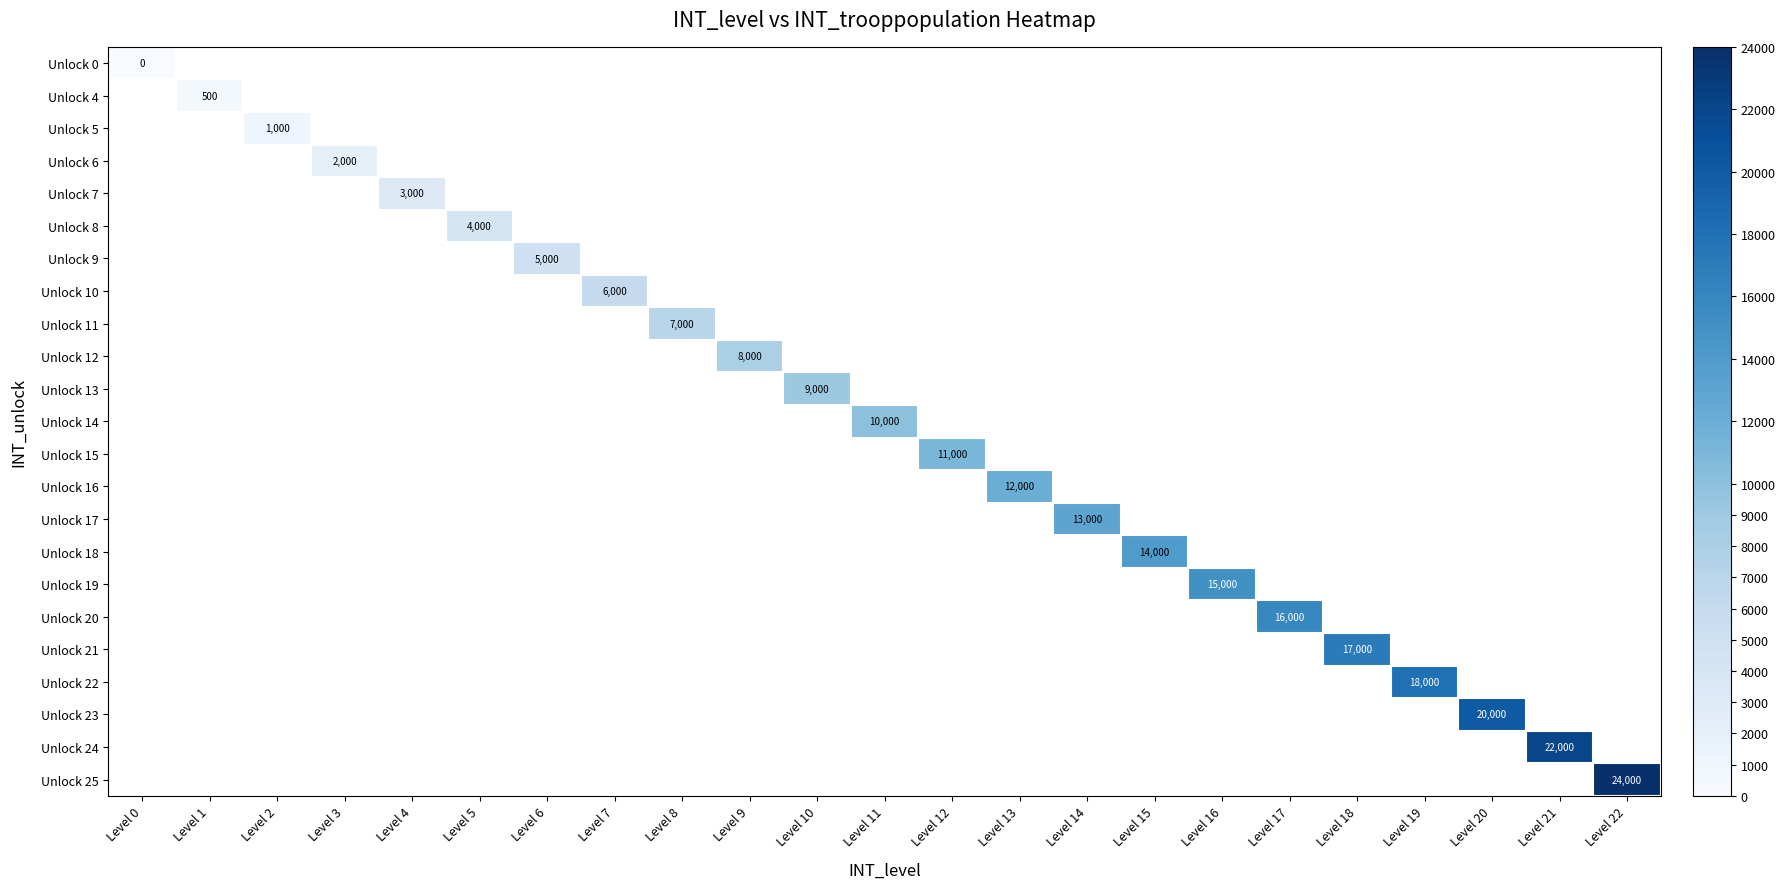

At how many categories does at least one series exceed 8255?

13